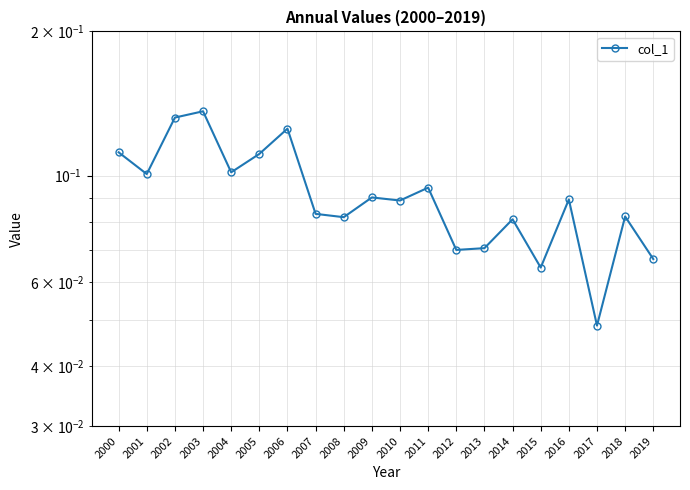

What is the difference between the maximum and second lowest values?

0.1